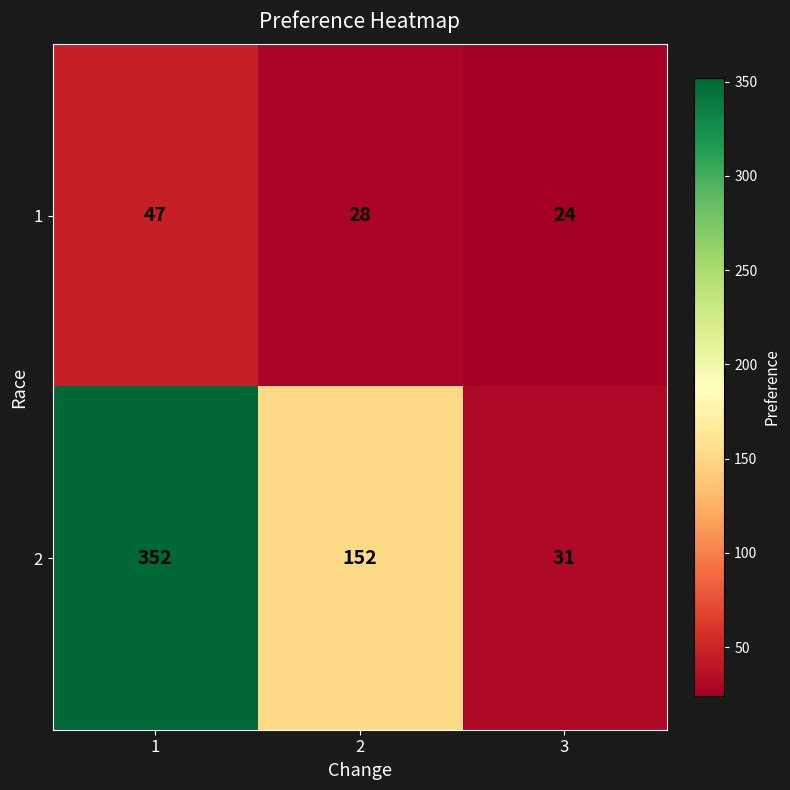

The 1 series shows 32 at 3. True or false?

False